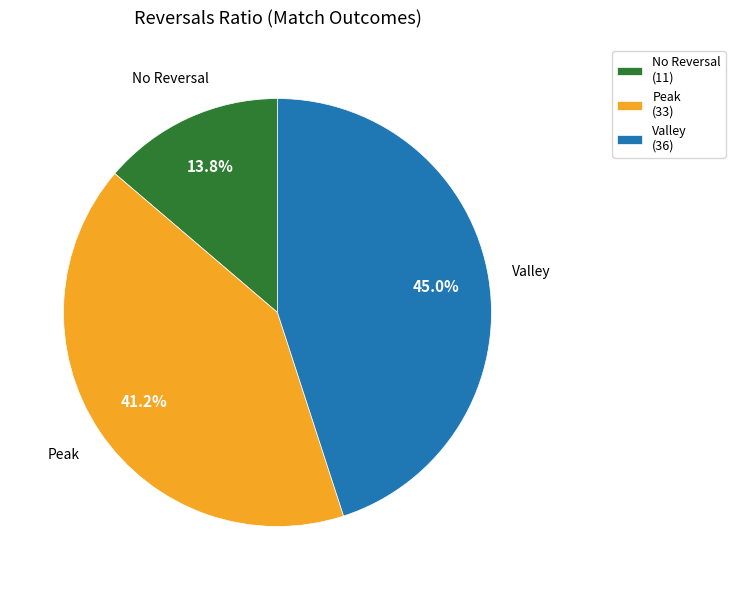

What is the ratio of the value at No Reversal to the value at Peak?

0.3